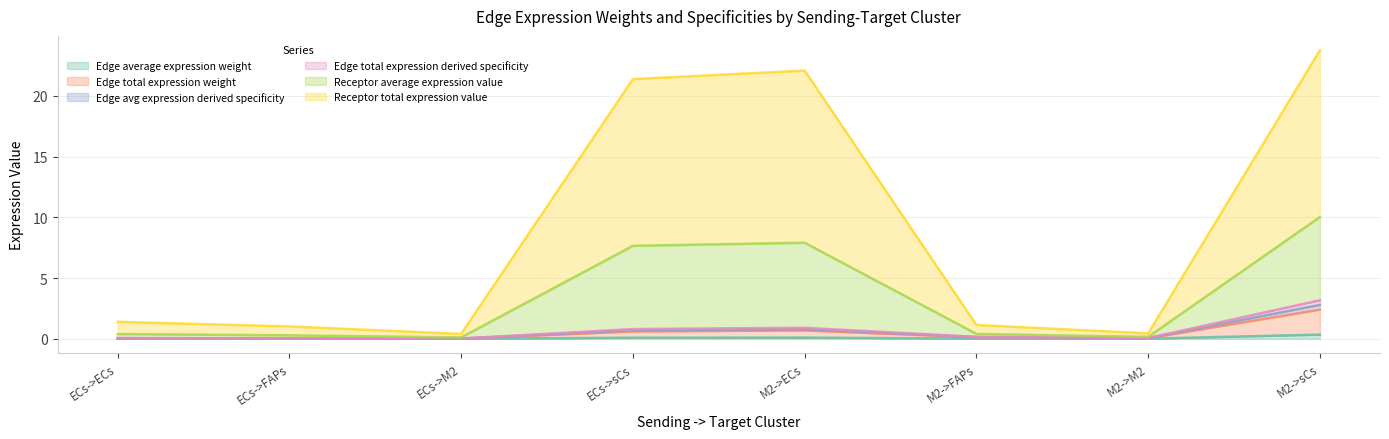

How many data points does each series have?

8